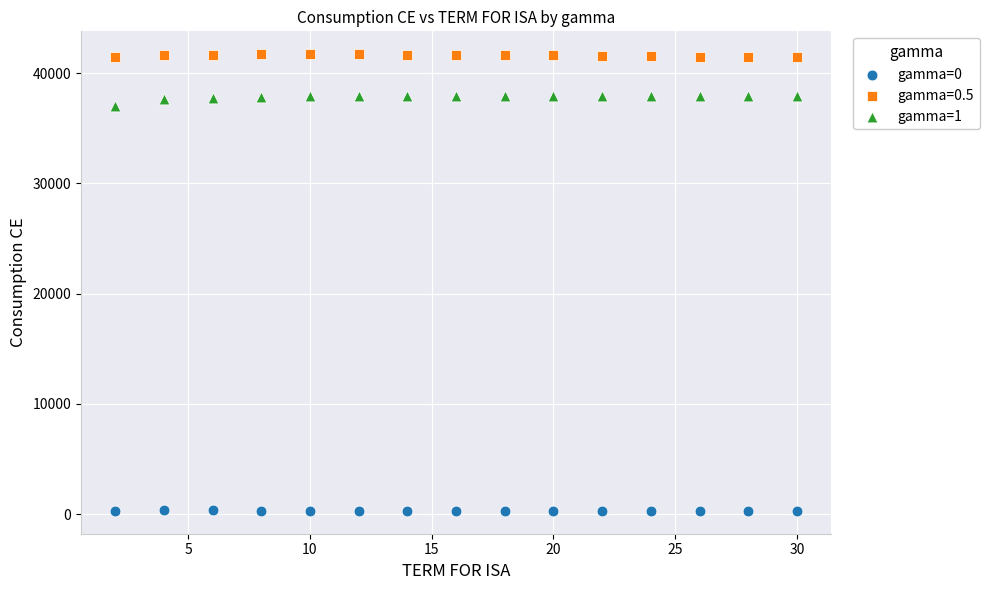

Which series contains the lowest Y value?

gamma=0